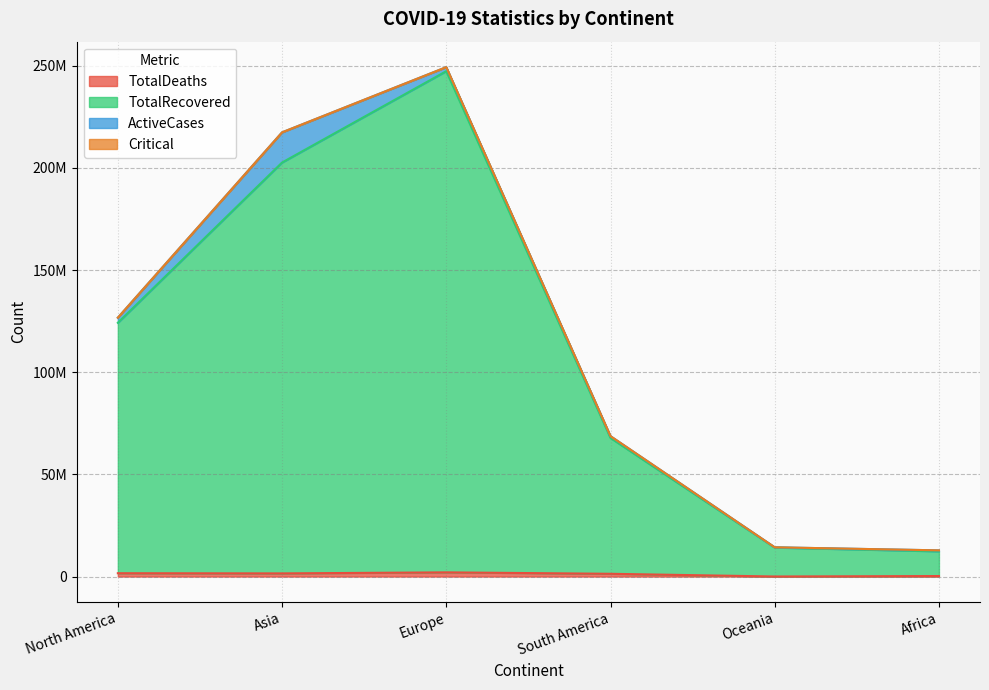

True or false: TotalDeaths and TotalRecovered intersect in this chart.

False